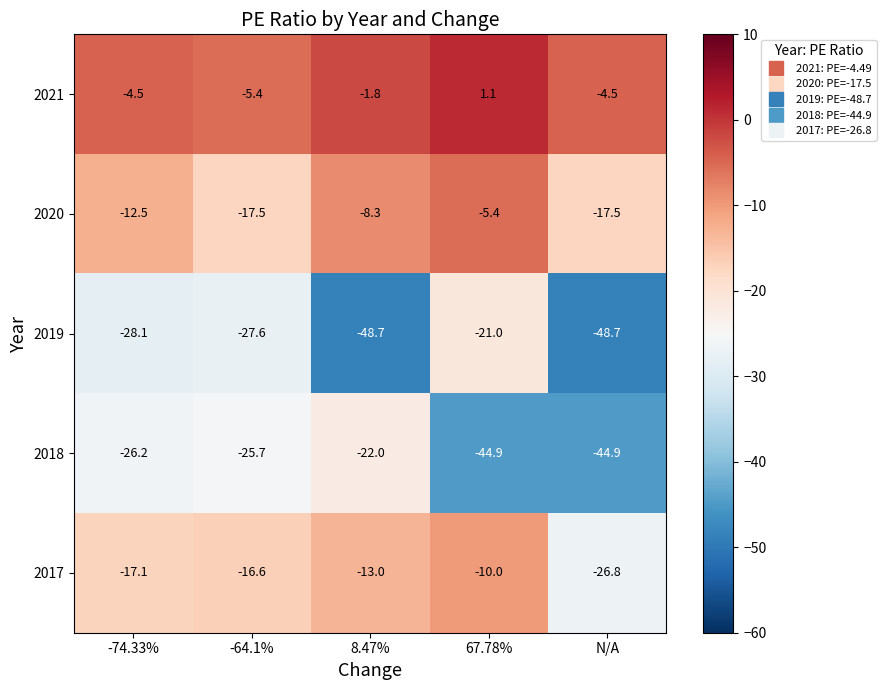

Where is 2020 nearest to the value -11?

-74.33%